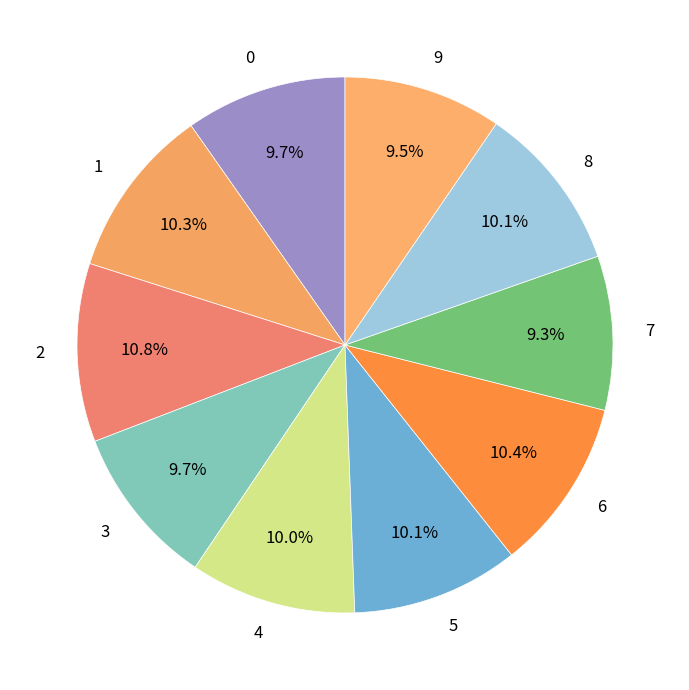

How many segments does this pie chart have?

10